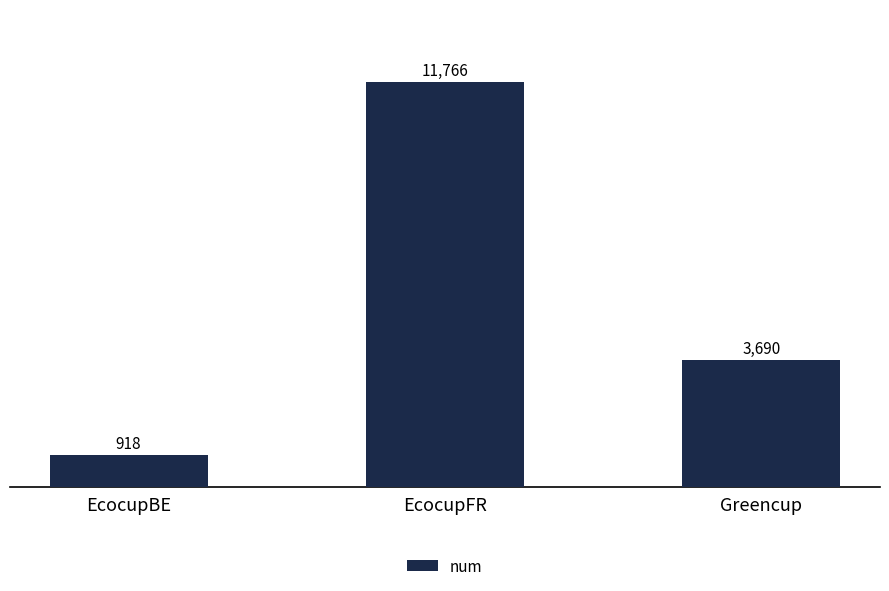

The chart shows a value of 1142 at Greencup. True or false?

False